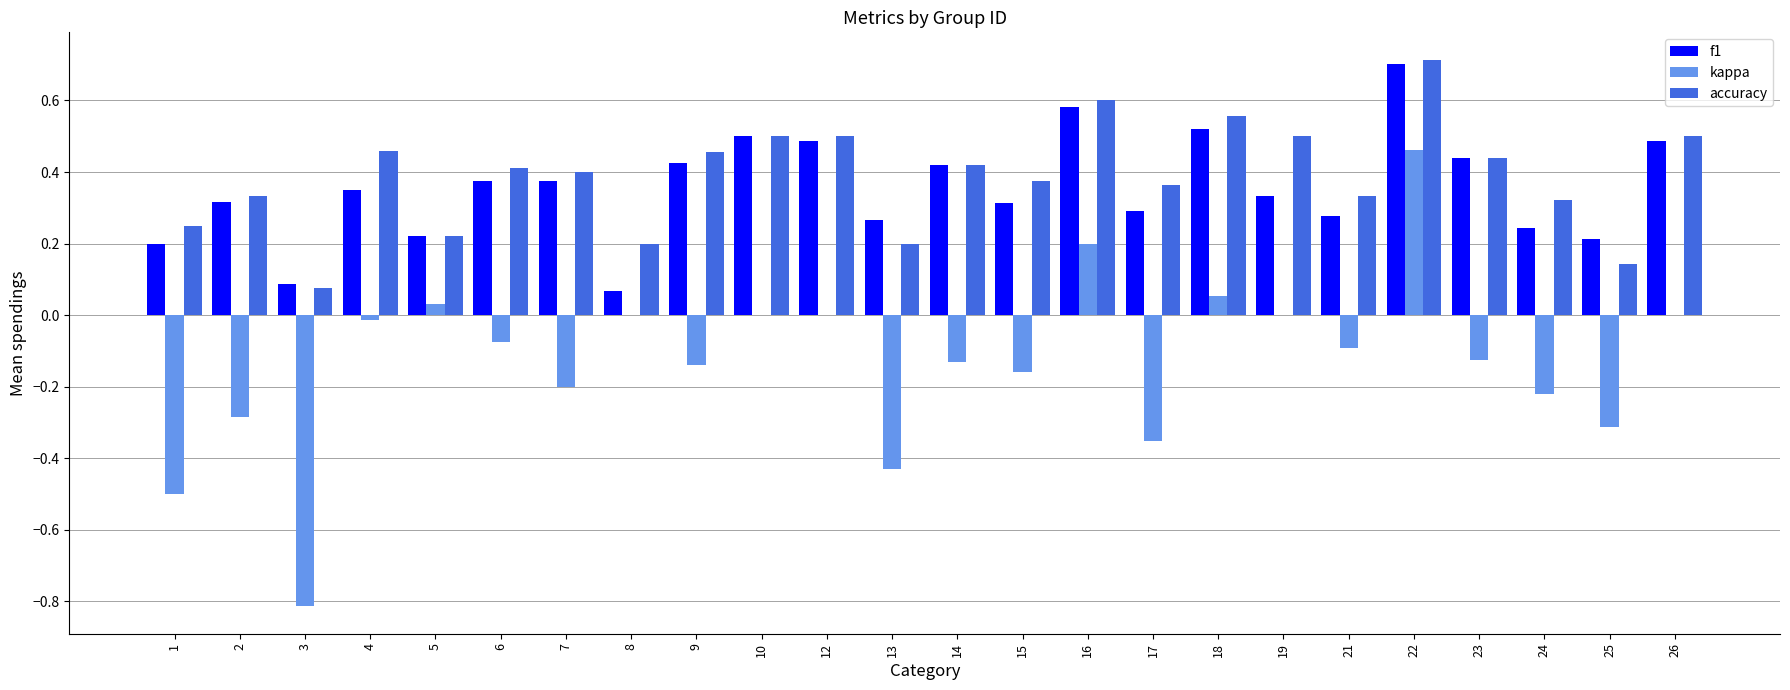

What is the sum of all f1 values?

8.5